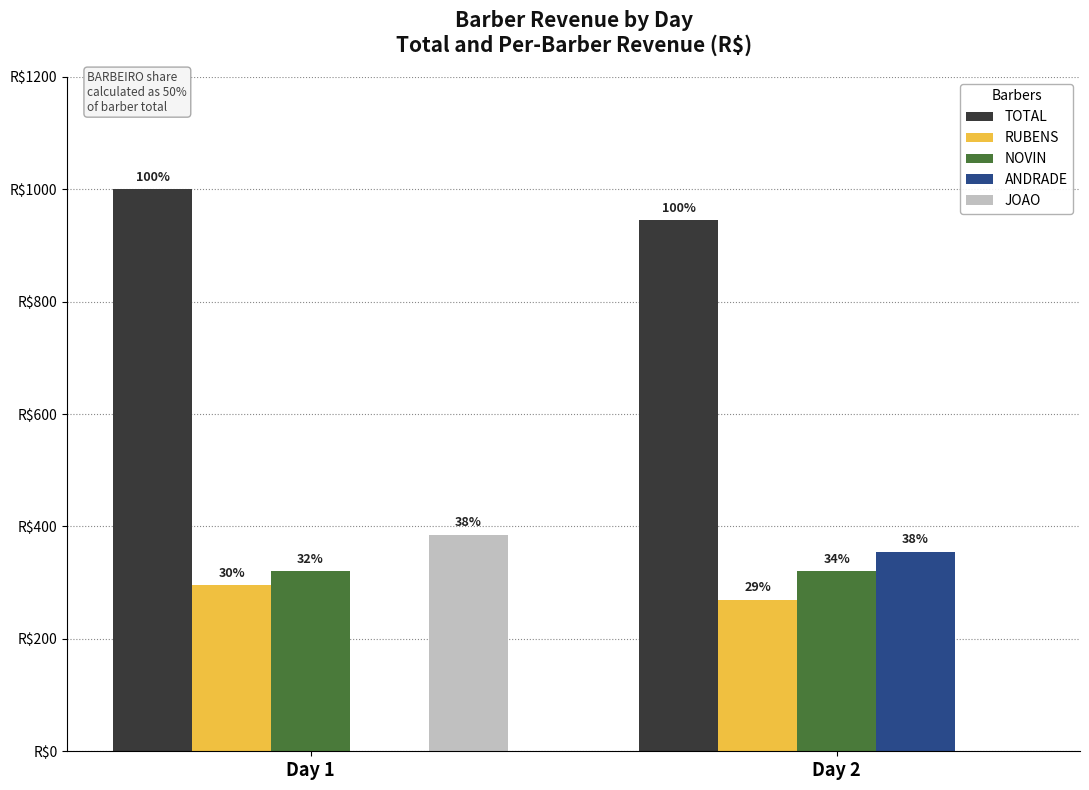

What are all the series names shown in the legend?

TOTAL, RUBENS, NOVIN, ANDRADE, JOAO